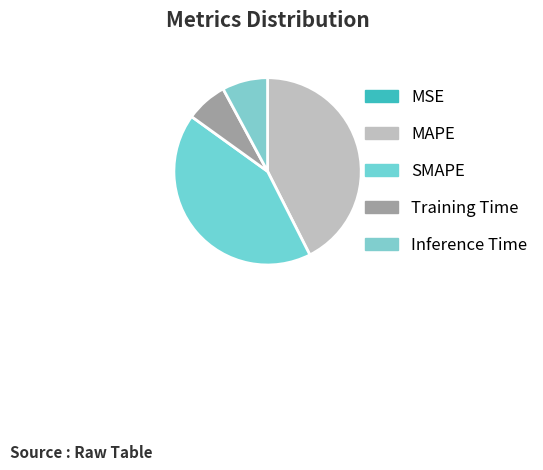

Rank the categories by value from highest to lowest.

MAPE, SMAPE, Inference Time, Training Time, MSE